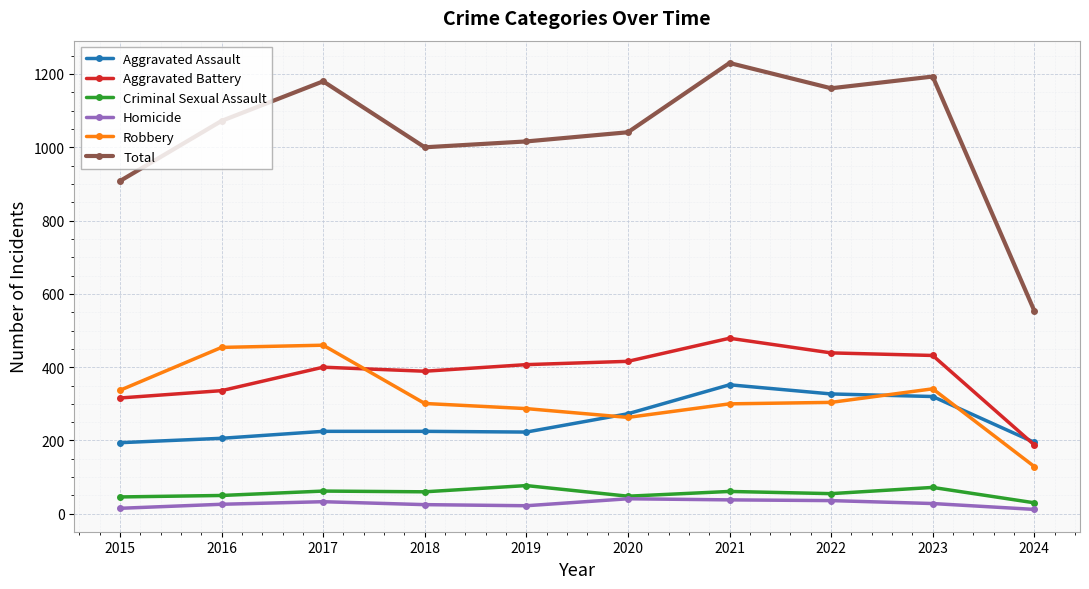

Between which two adjacent categories do Aggravated Assault and Aggravated Battery first intersect?

2023 and 2024